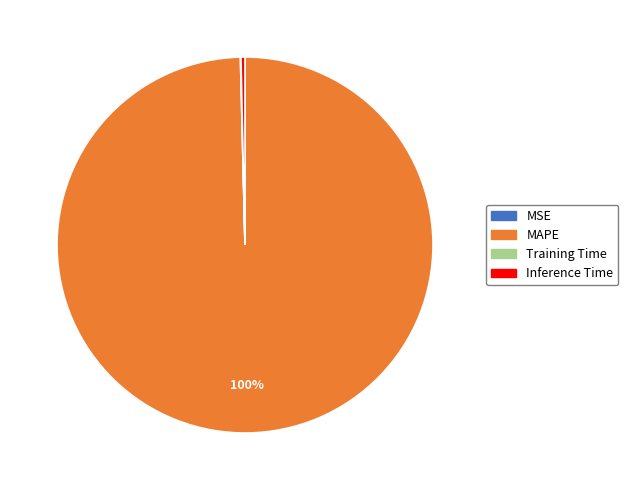

Is there a majority slice in this chart?

Yes